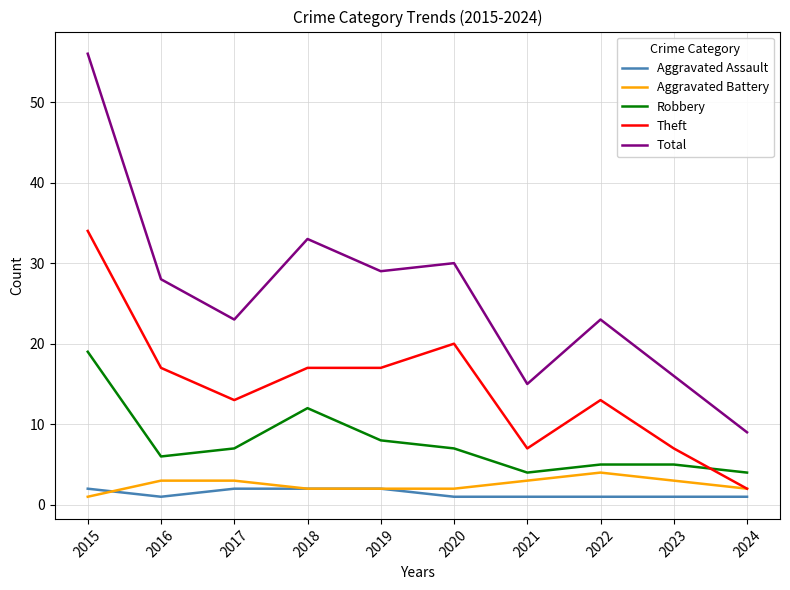

True or false: Robbery and Total cross at least once.

False